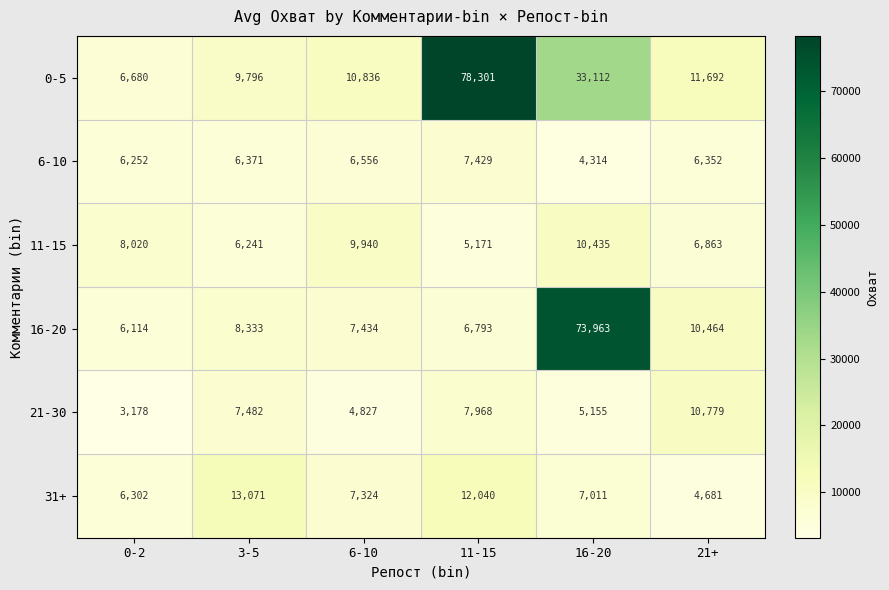

Is it true that 31+ equals 7011 at 16-20?

True